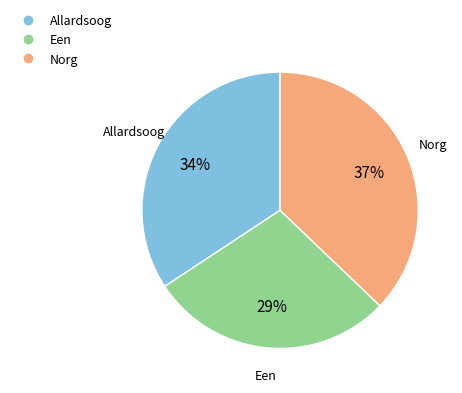

Count the number of slices in the pie.

3